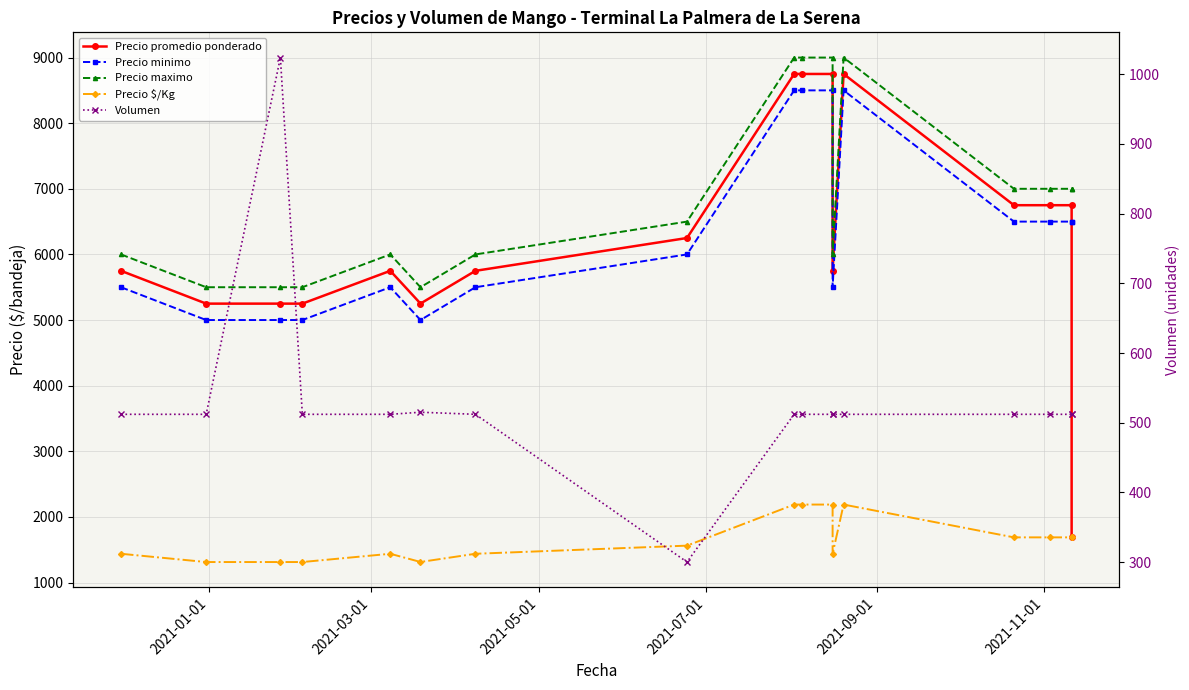

How many values in the Volumen series are below 512?

1